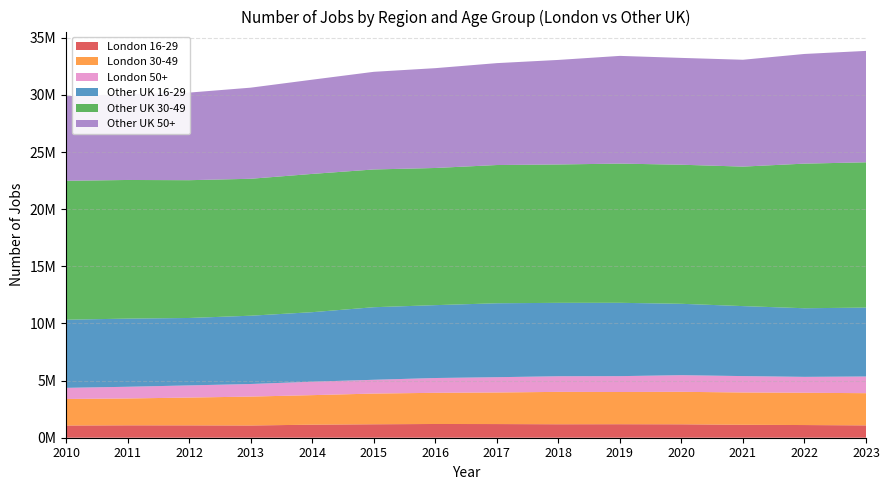

Reading left to right, transcribe all the data shown in this chart.

London 16-29: 1068535	1084379	1080915	1069643	1141781	1177239	1202279	1195892	1179250	1183405	1175071	1132403	1109786	1079986
London 30-49: 2322329	2351664	2433768	2530588	2584874	2687856	2728252	2764412	2833161	2817754	2842744	2828425	2825546	2818261
London 50+: 974261	1024015	1064849	1102127	1177407	1206059	1295286	1336971	1368932	1388739	1457829	1433175	1392320	1461274
Other UK 16-29: 5964198	5965792	5901354	5977369	6083881	6351914	6378762	6471692	6424686	6419429	6246291	6126669	6005482	6030635
Other UK 30-49: 12158839	12134302	12060089	11985035	12102614	12056678	12004897	12098995	12110601	12184000	12172950	12209167	12657823	12715577
Other UK 50+: 7405337	7513872	7666525	7974795	8247181	8546669	8737495	8919105	9150703	9427643	9350065	9352450	9598764	9752242